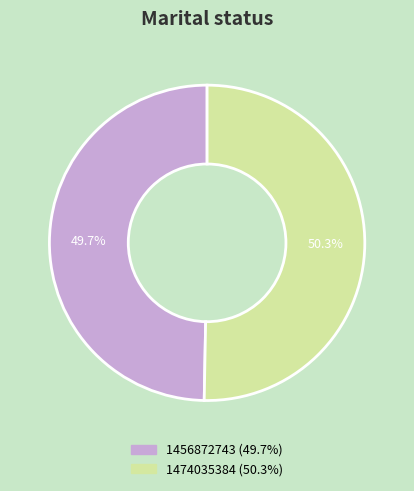

How many segments does this pie chart have?

2